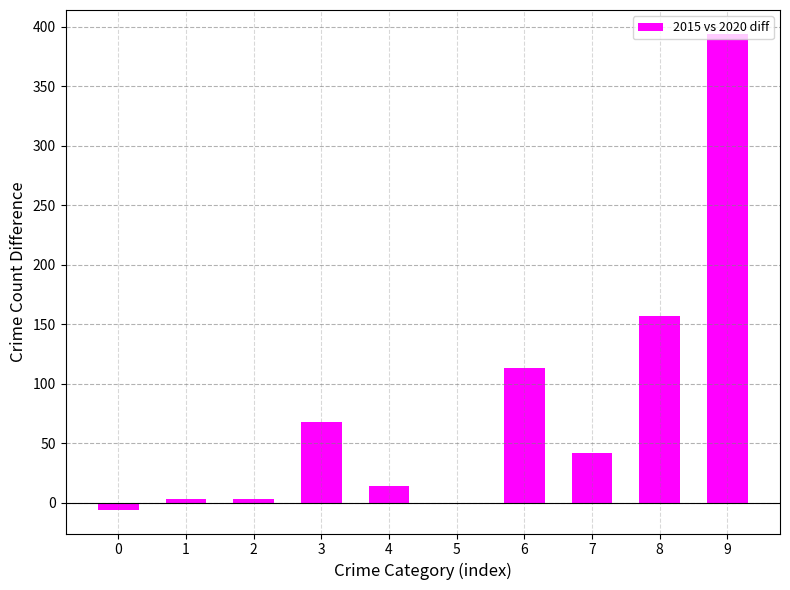

Which has a higher value, 8 or 9?

9